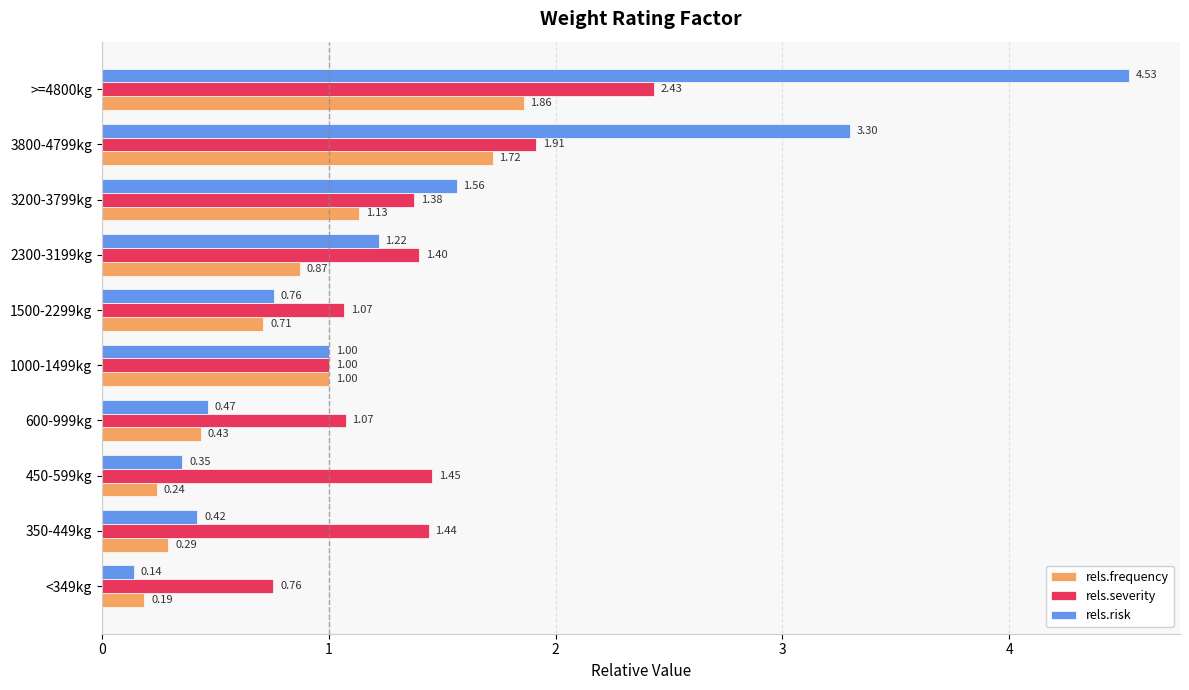

What are all the series names shown in the legend?

rels.frequency, rels.severity, rels.risk